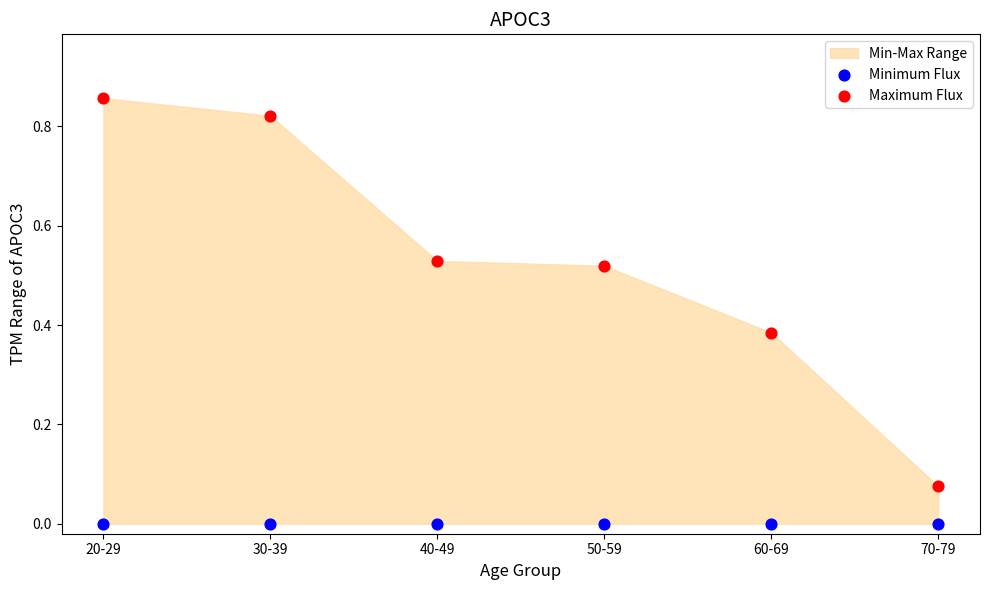

Across all data points, what is the average Y value?

0.3